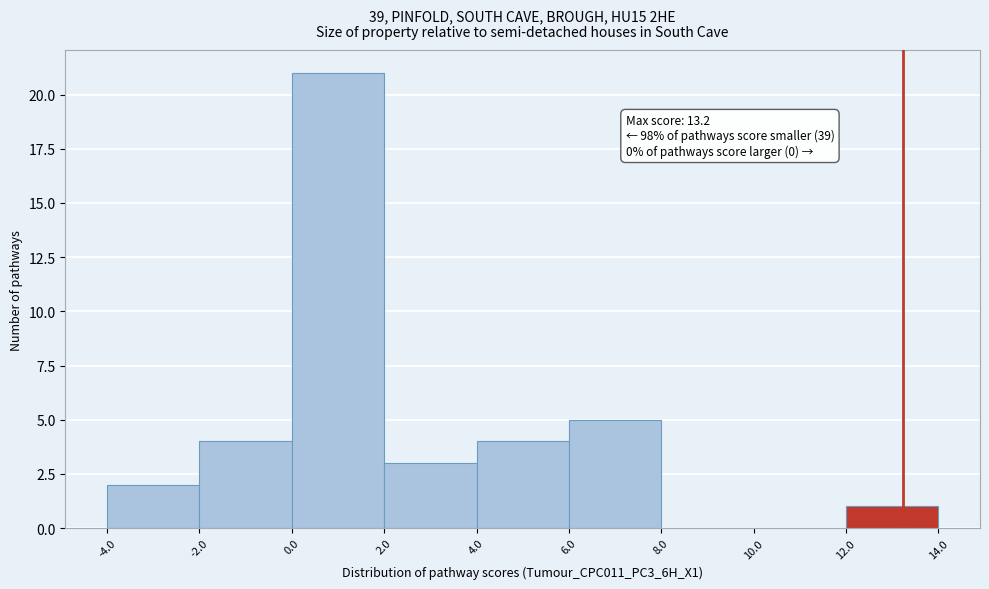

Which range on the x-axis has the tallest bar?

0.0 to 2.0